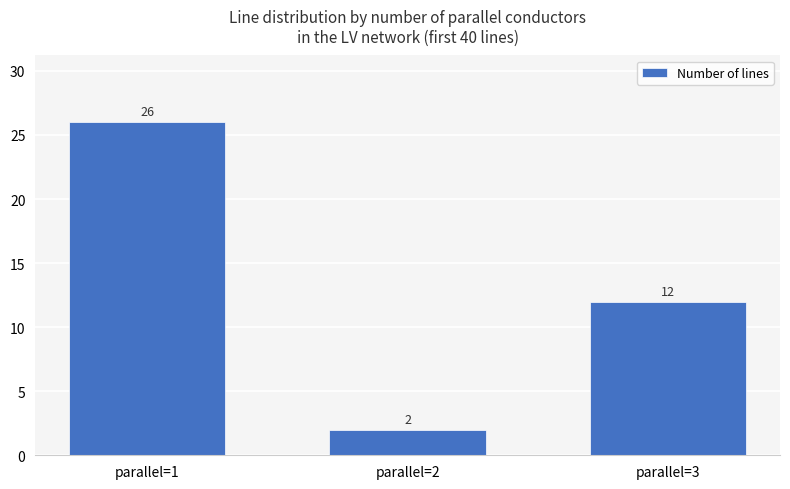

List the labels in order of value, largest first.

parallel=1, parallel=3, parallel=2